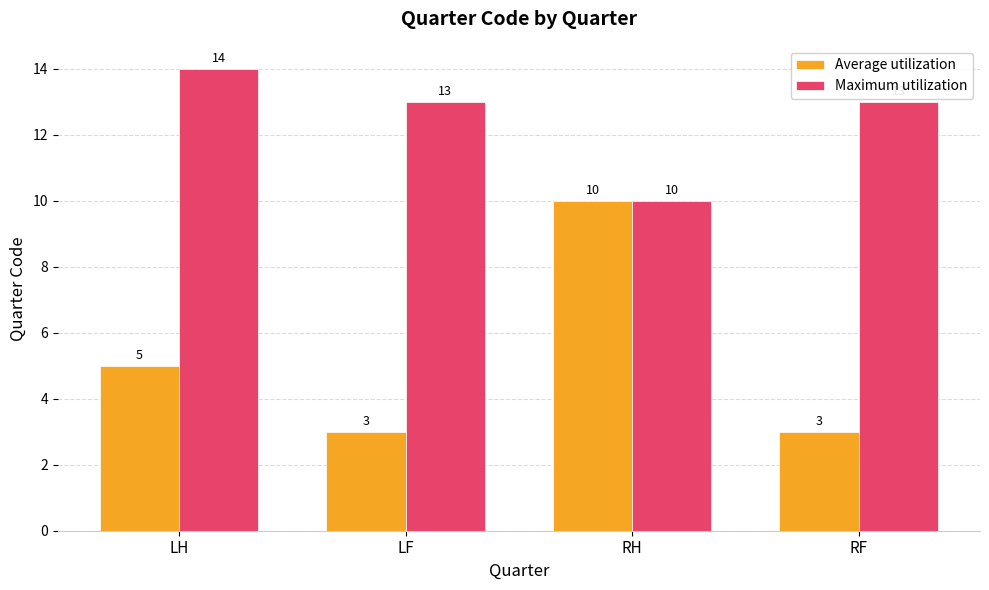

At which category is the sum across all series the highest?

RH